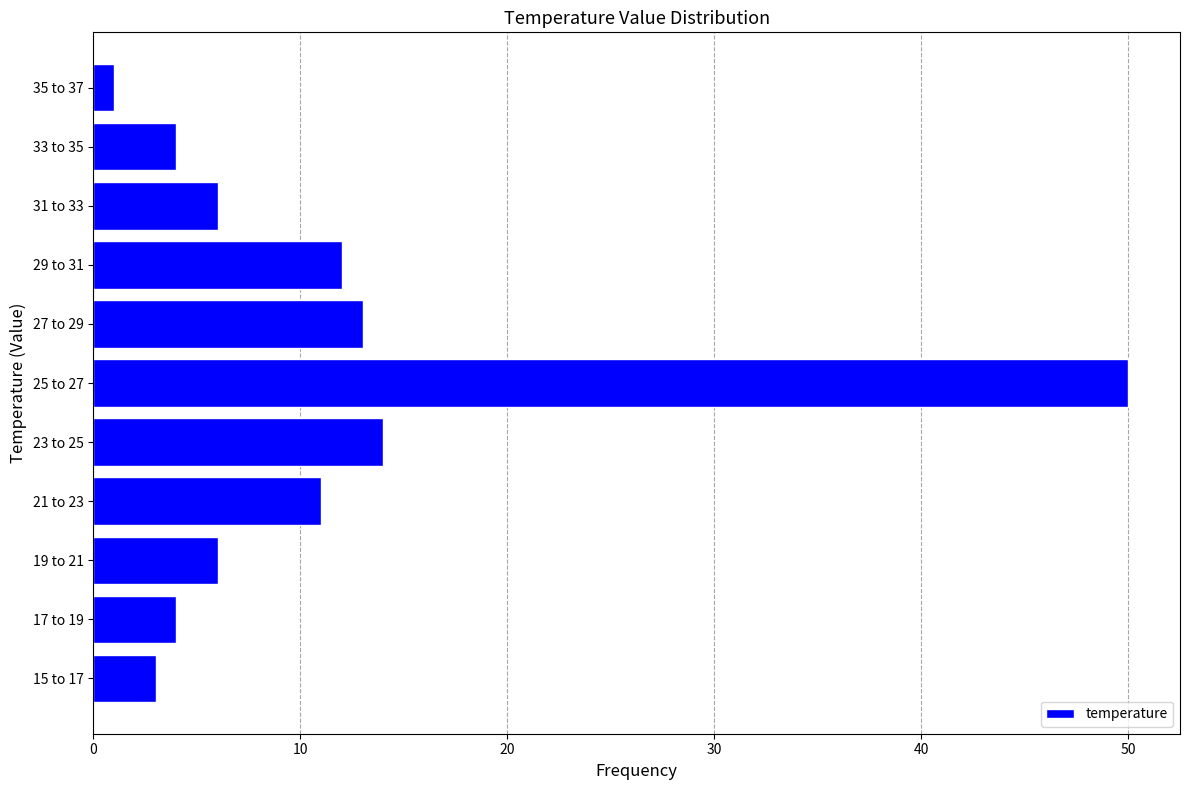

Reading bottom to top, transcribe all the data shown in this chart.

3	4	6	11	14	50	13	12	6	4	1